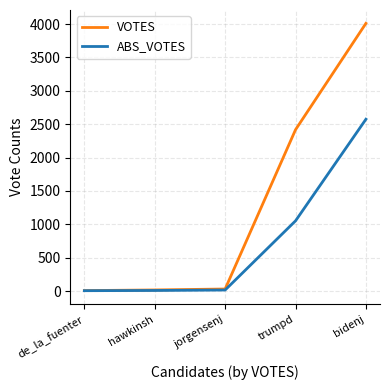

What value does the VOTES series have at trumpd?

2417